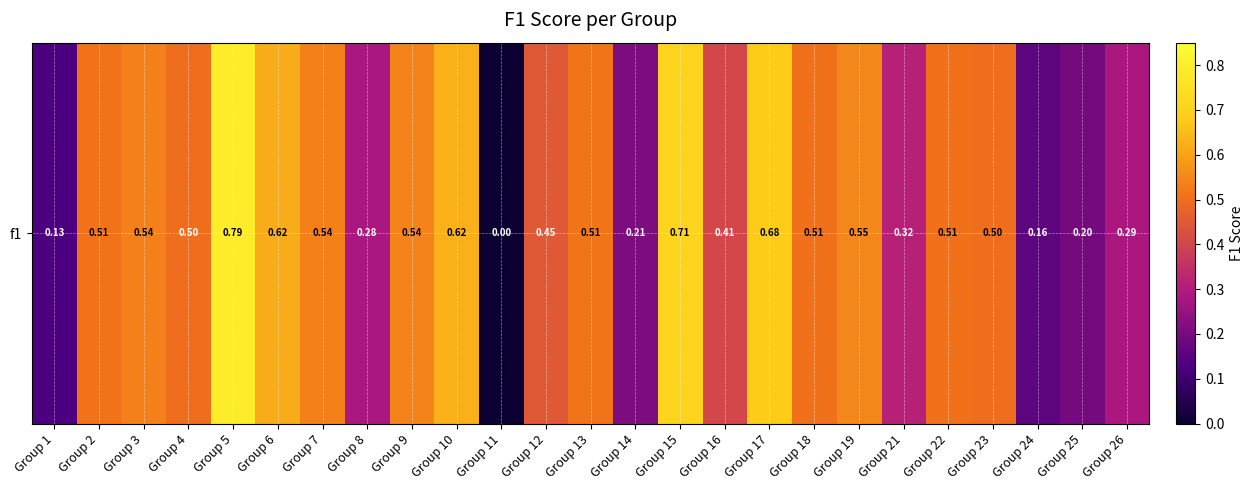

What is the sum of the values at Group 24 and Group 2?

0.7